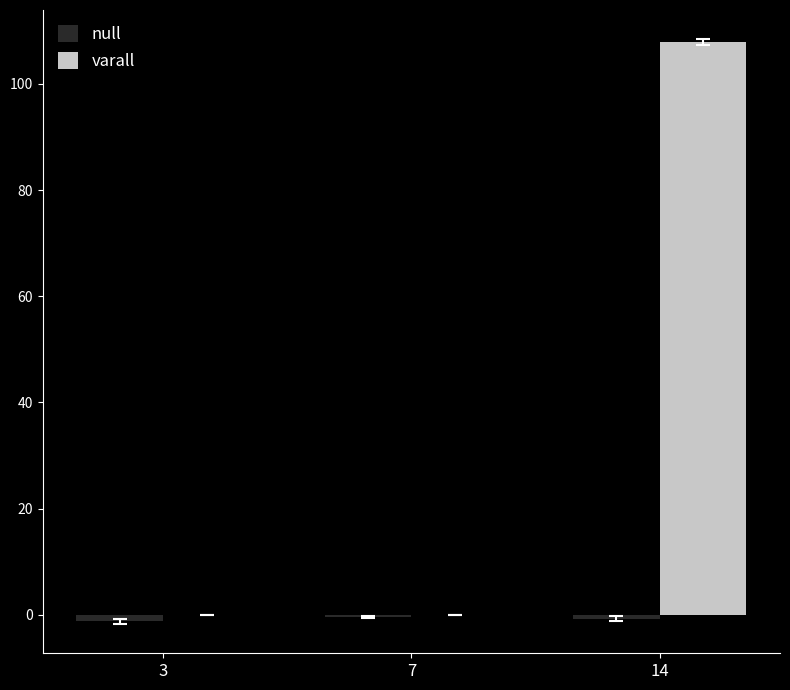

Which series has the widest spread of values?

varall